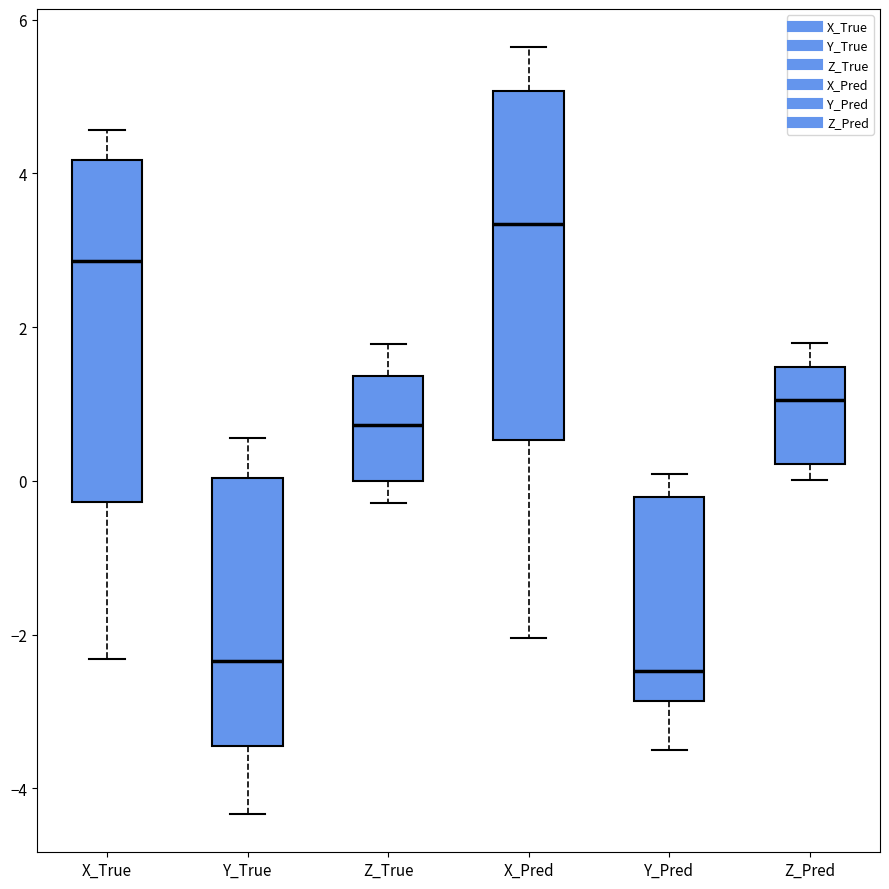

Reading left to right, read every box against the y-axis: the position of its median line, the range the box covers, and the ends of its whiskers. The values are not printed on the chart, so give them approximately, as read against the axis.

X_True: median 2.8, box -0.2 to 4.2, whiskers -2.4 to 4.6
Y_True: median -2.4, box -3.4 to 0.0, whiskers -4.4 to 0.6
Z_True: median 0.8, box 0.0 to 1.4, whiskers -0.2 to 1.8
X_Pred: median 3.4, box 0.6 to 5.0, whiskers -2.0 to 5.6
Y_Pred: median -2.4, box -2.8 to -0.2, whiskers -3.4 to 0.0
Z_Pred: median 1.0, box 0.2 to 1.4, whiskers 0.0 to 1.8